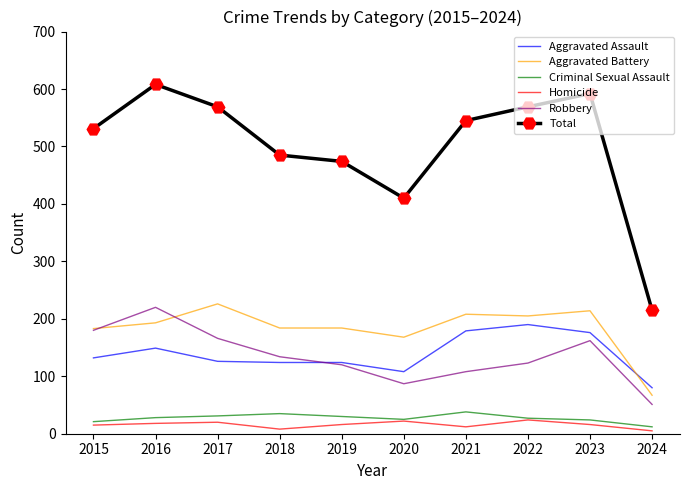

What is the difference between the maximum and minimum values in the Homicide series?

19